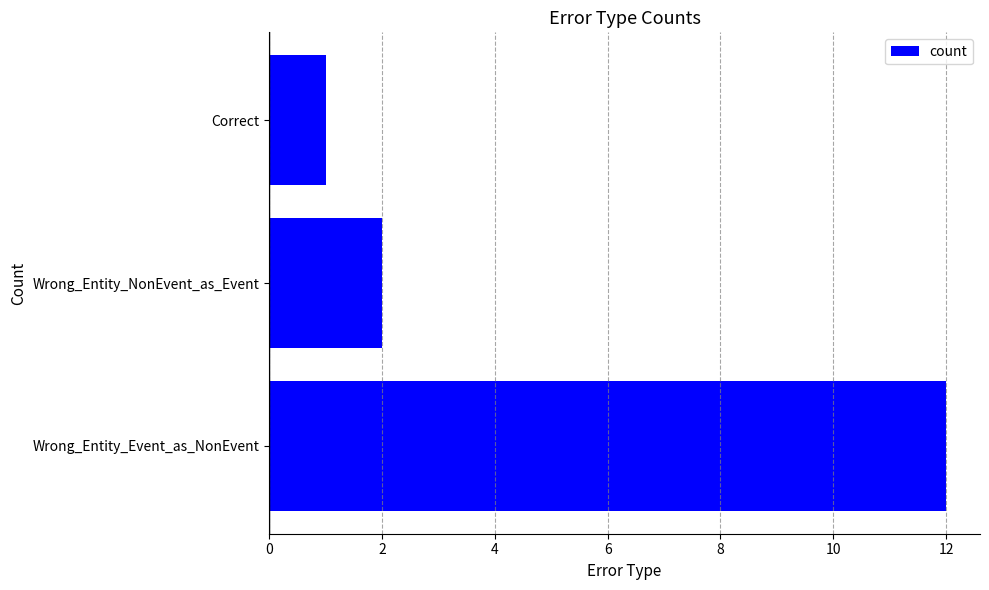

At which label is the value closest to 6?

Wrong_Entity_NonEvent_as_Event